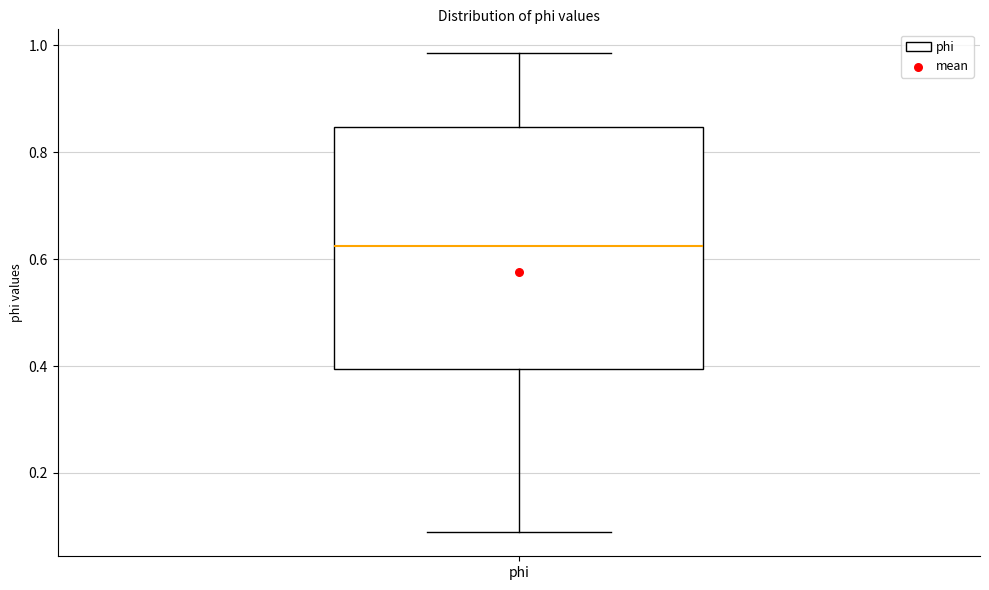

Read this box plot against the y-axis: the position of the median line, the range covered by the box, and the ends of both whiskers. The values are not printed on the chart, so give them approximately, as read against the axis.

median 0.62, box 0.40 to 0.84, whiskers 0.08 to 0.98